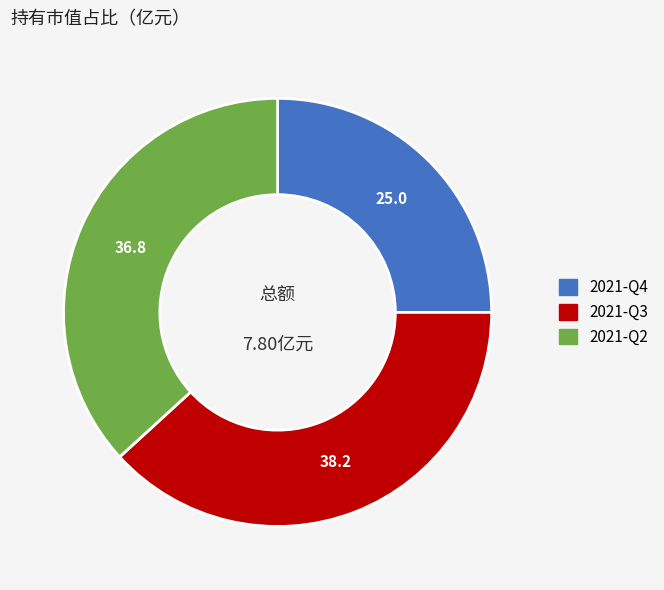

The 2021-Q4 slice represents 38% of the pie. True or false?

False